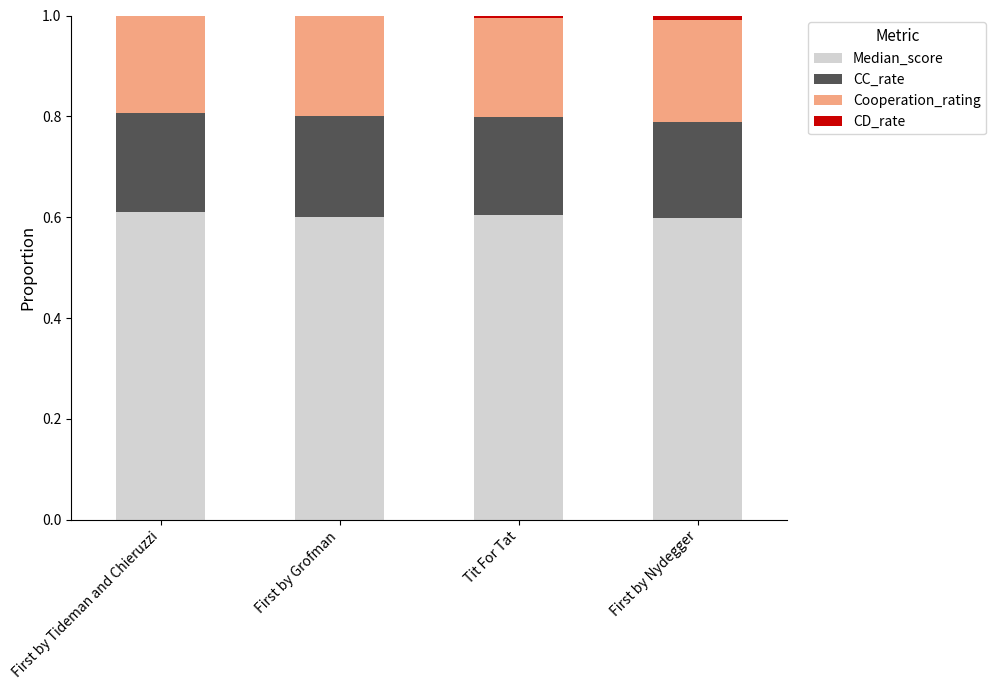

The value of Median_score at First by Grofman is 0.4. True or false?

False